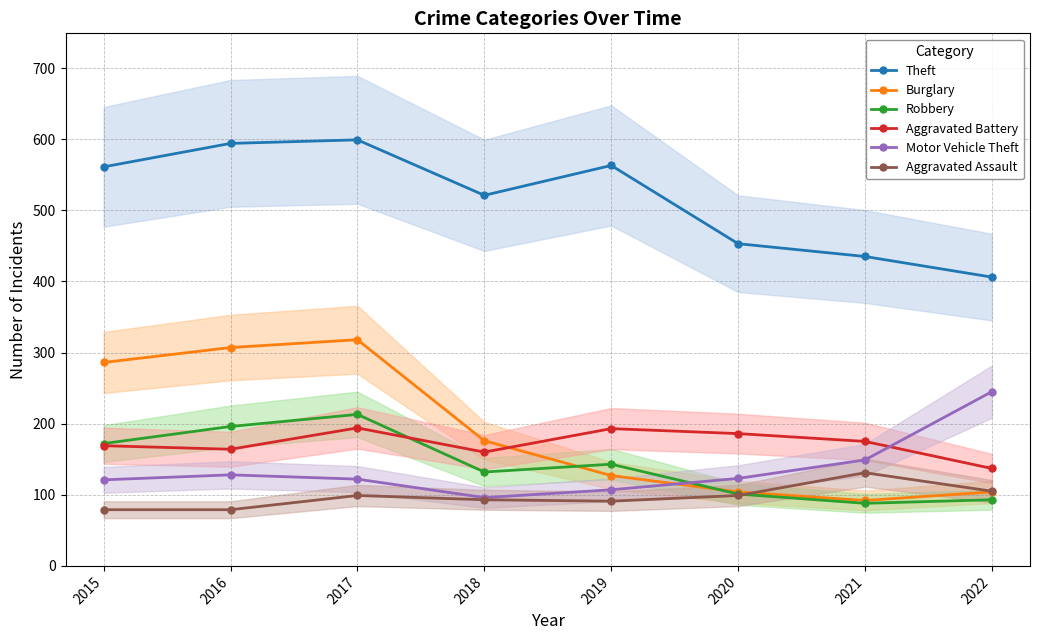

How many lines are shown in the chart?

6